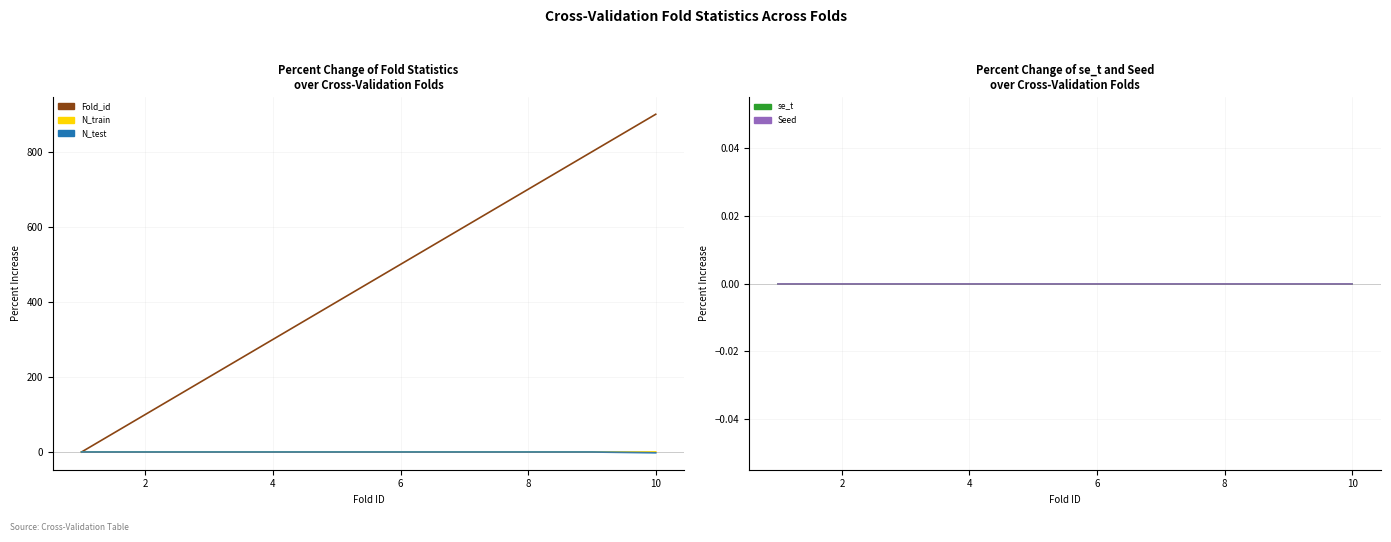

What is the greatest value displayed?

900.0